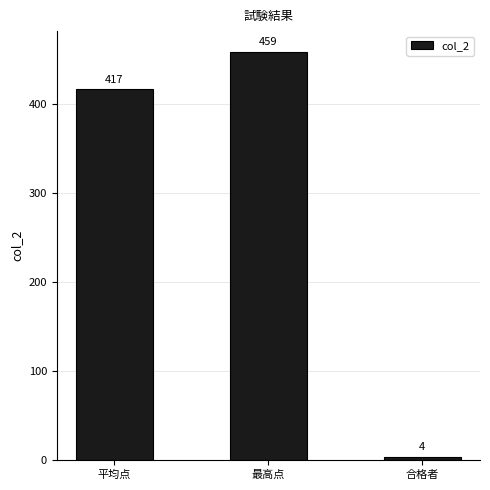

Rank the categories by value from lowest to highest.

合格者, 平均点, 最高点